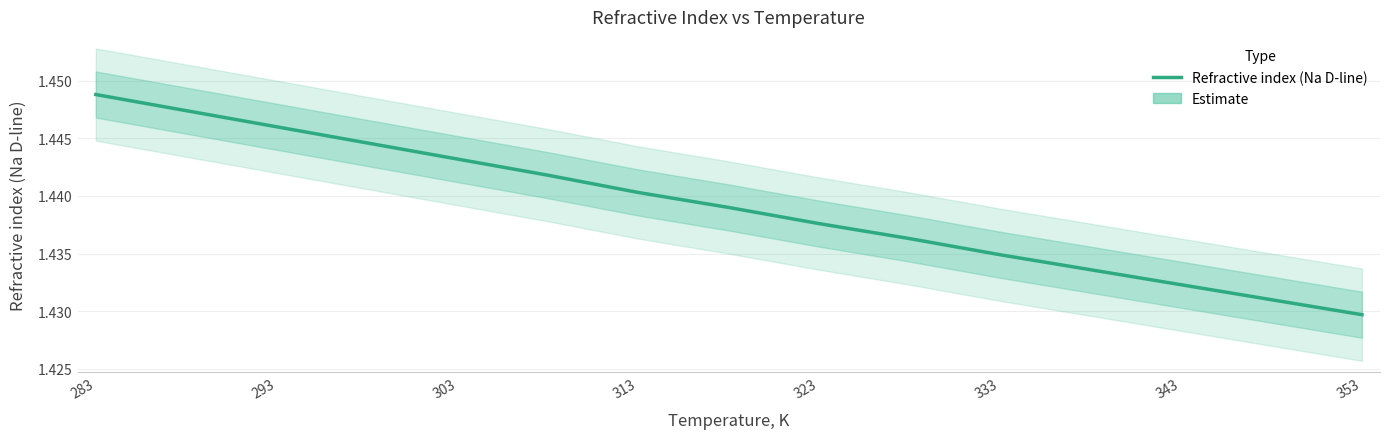

What is the smallest value displayed?

1.4